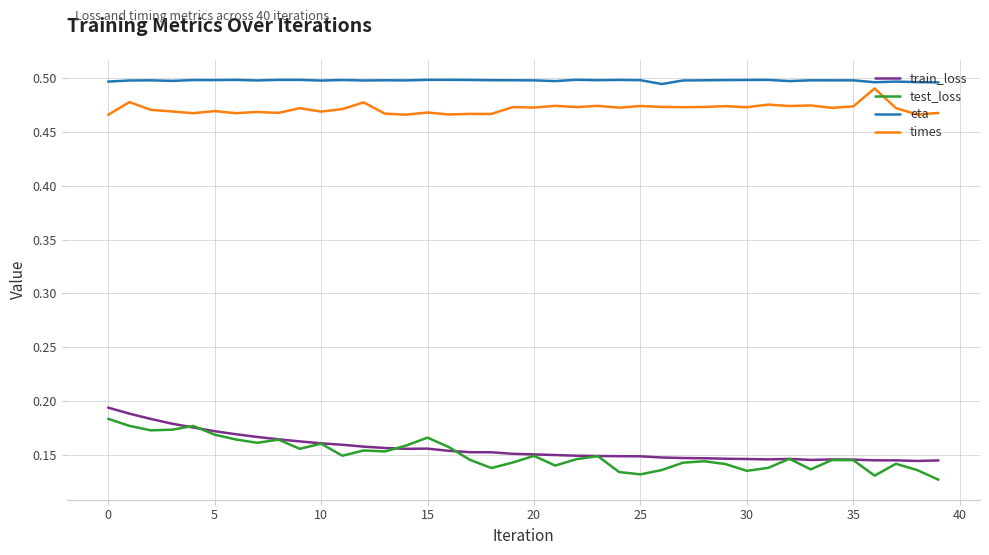

True or false: test_loss and eta intersect in this chart.

False